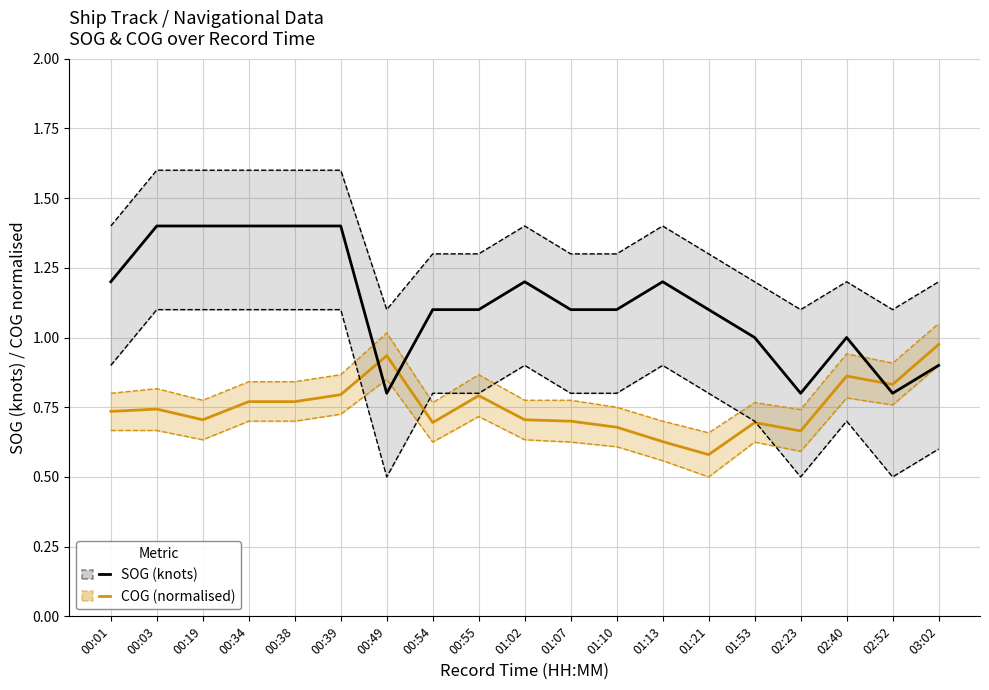

How many lines are shown in the chart?

2